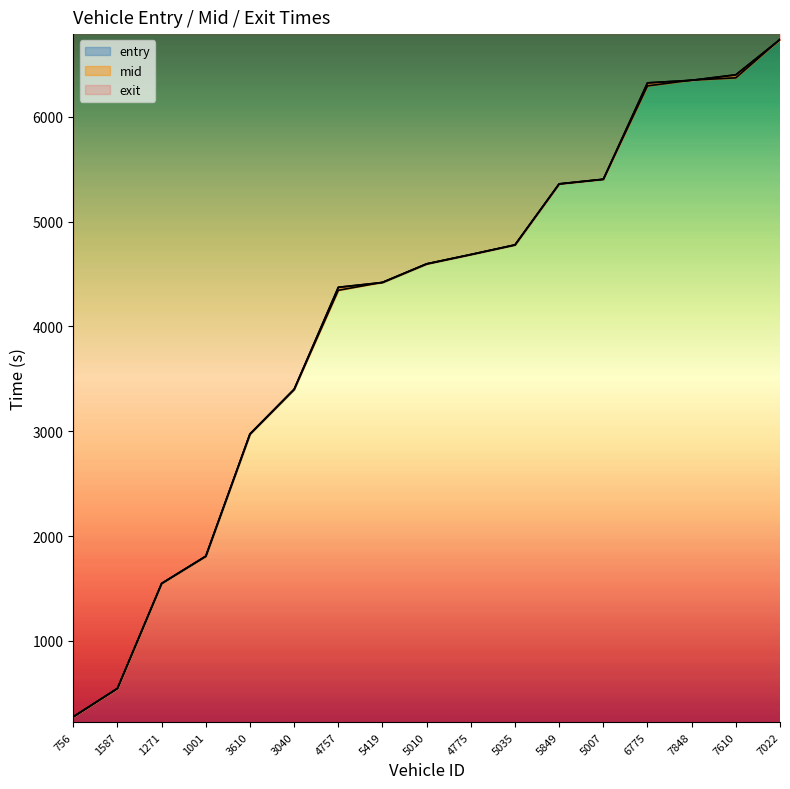

At which category does the chart reach its peak across all series?

7022